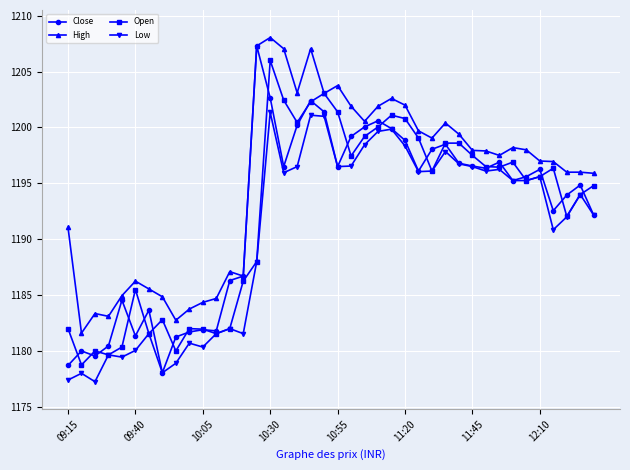

What is the value of the Low point at the 18th from the left?

1196.5